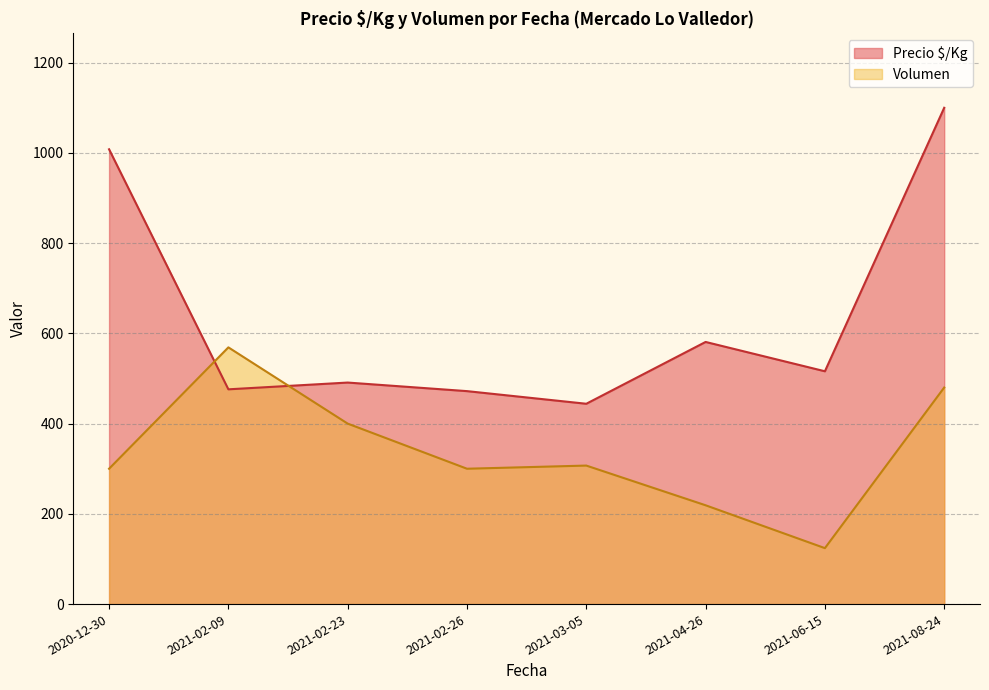

Rank the series by their maximum value, from lowest to highest.

Volumen, Precio $/Kg